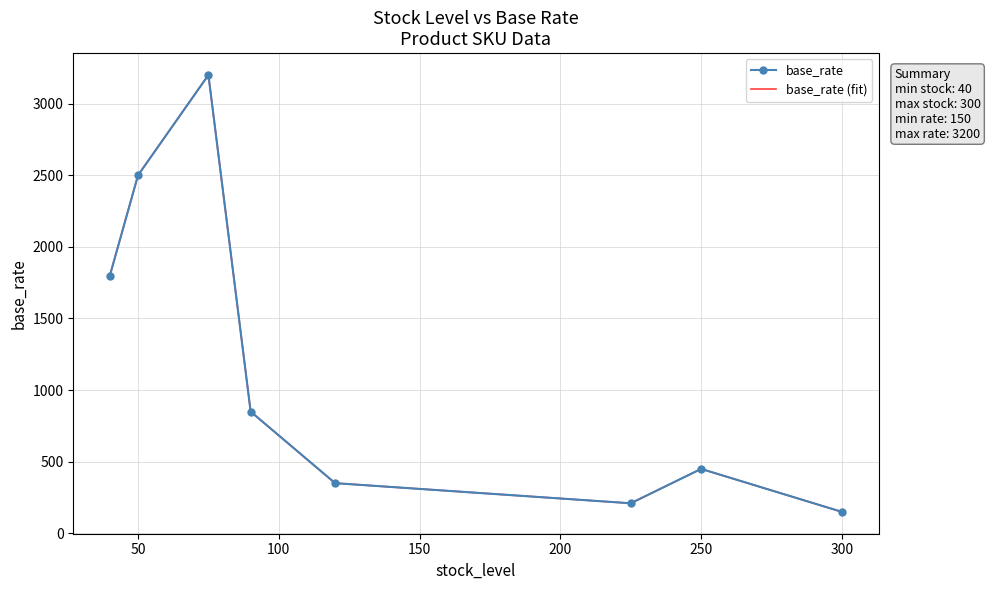

At how many categories does at least one series exceed 2598?

1